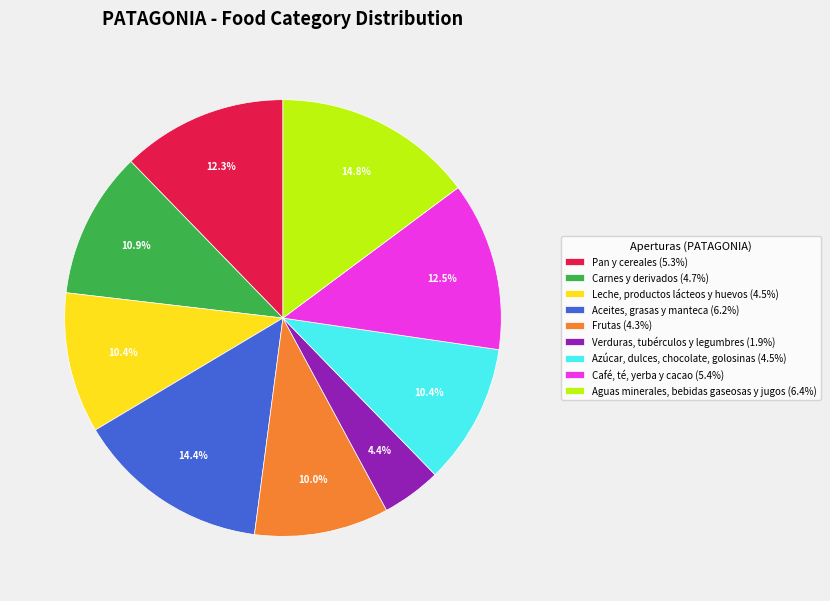

What is the smallest slice in the pie chart?

Verduras, tubérculos y legumbres